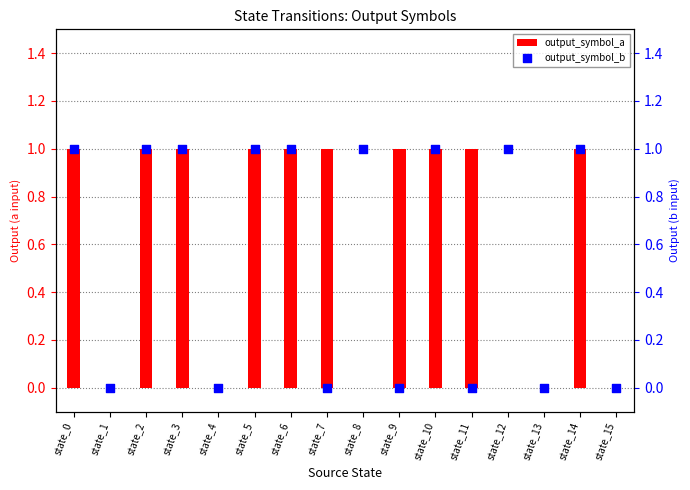

Is the value of output_symbol_a at state_13 greater than the value of output_symbol_b at state_4?

No